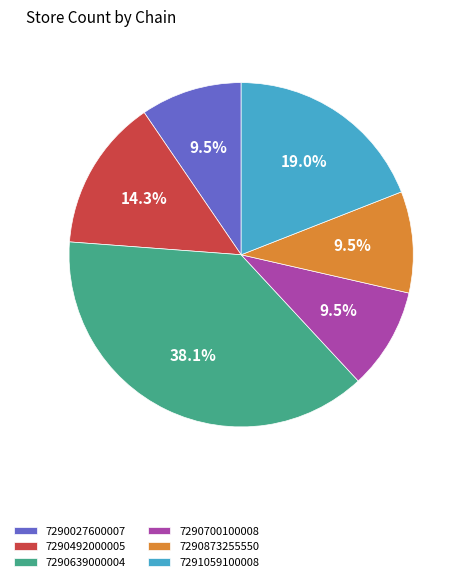

To the nearest percent, what is the difference between the 7290873255550 and 7291059100008 slice percentages?

10%